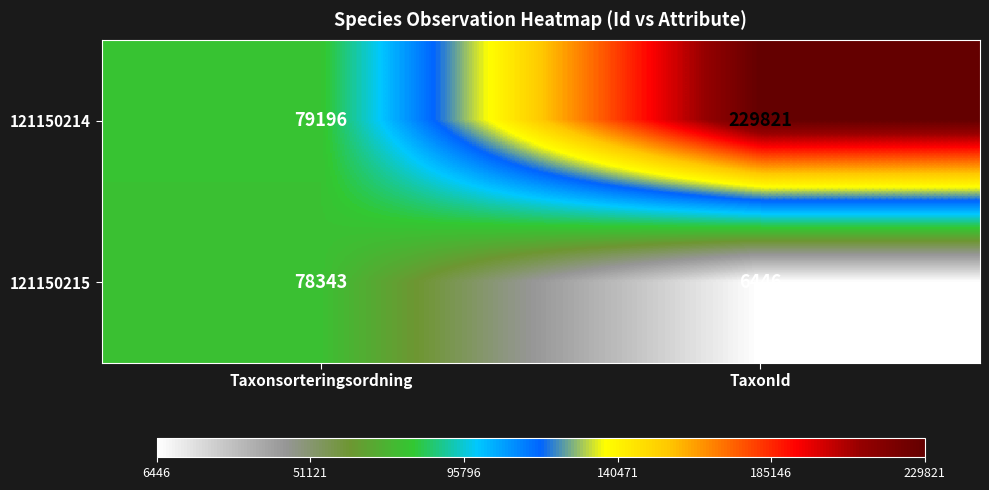

Is it true that 121150215 equals 6446 at TaxonId?

True